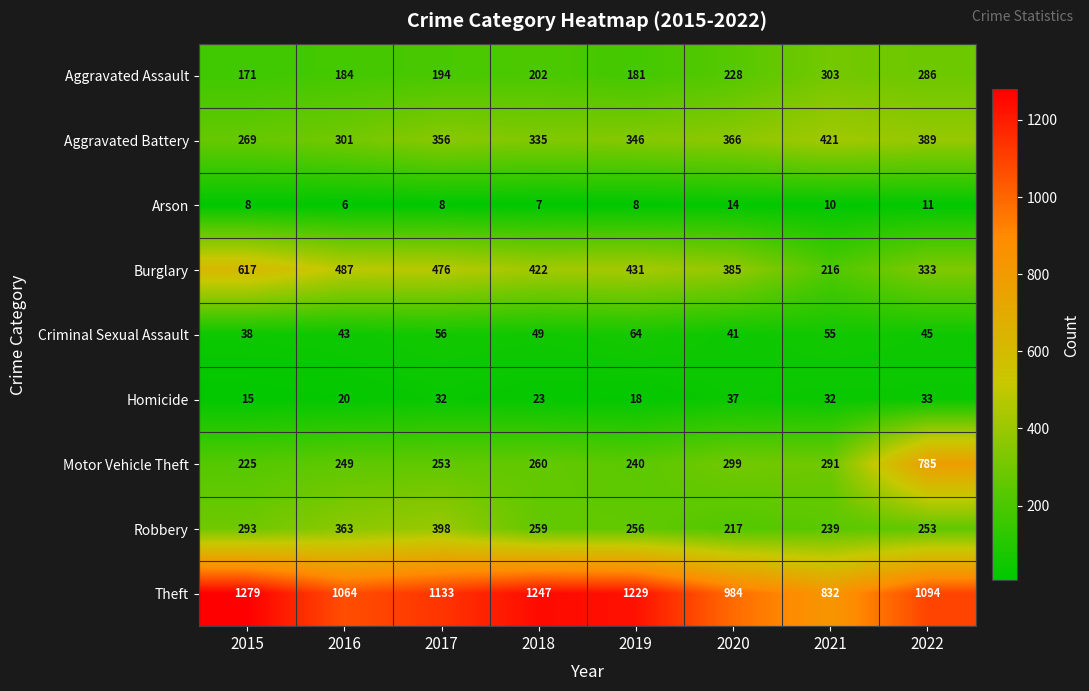

What is the average value of the Homicide series?

26